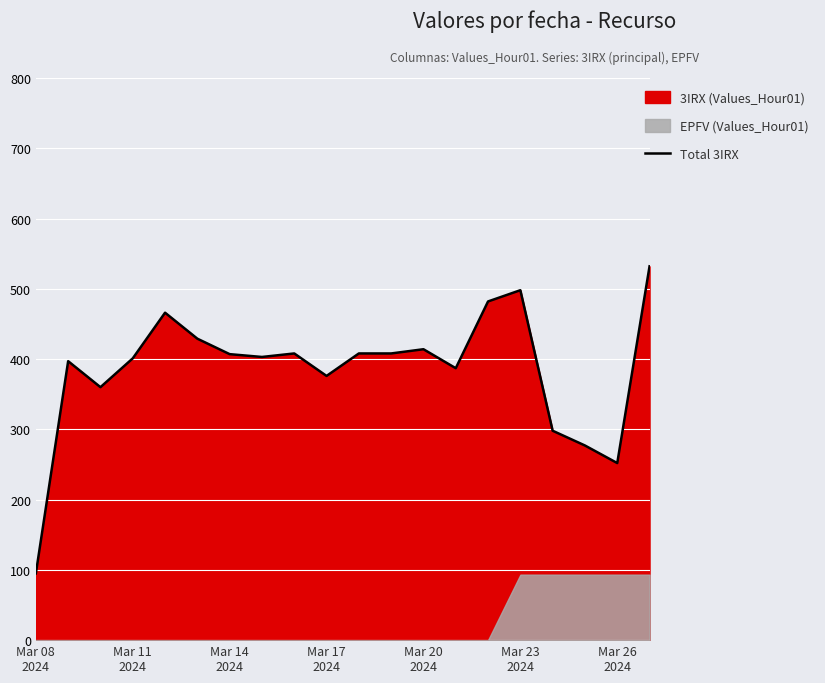

What is the lowest value of the Total 3IRX series?

95.0